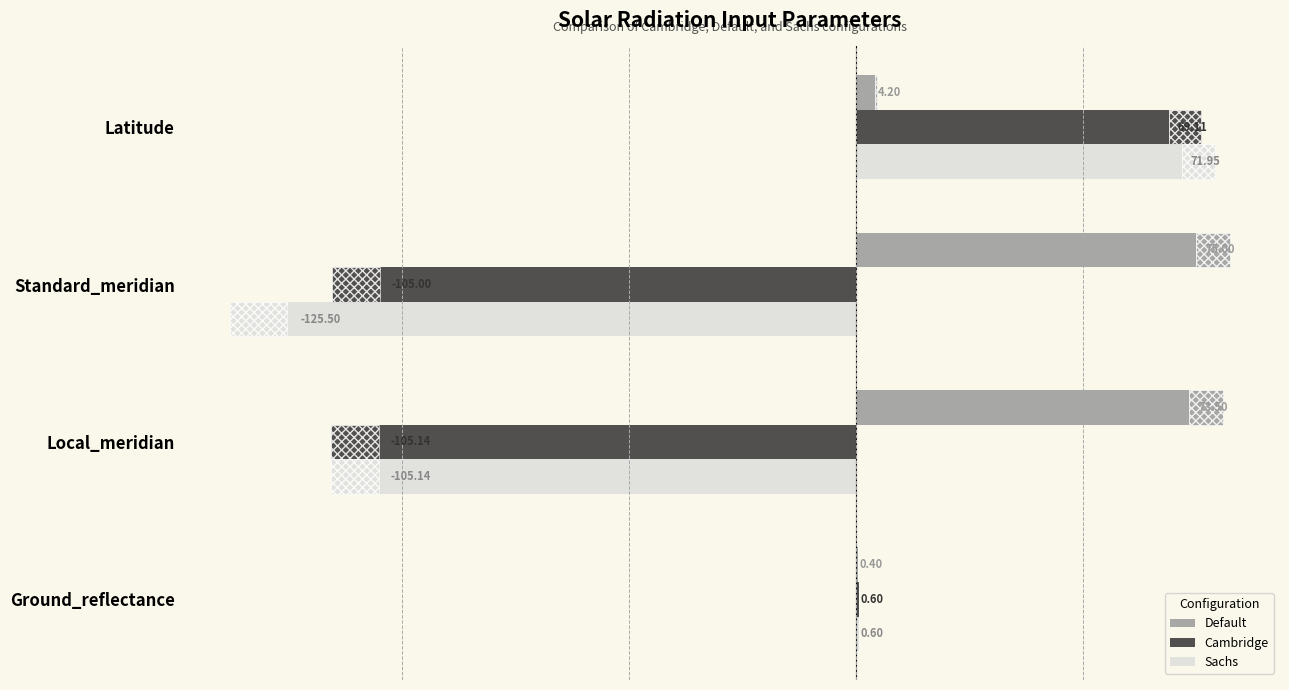

How many distinct data groups are displayed?

3